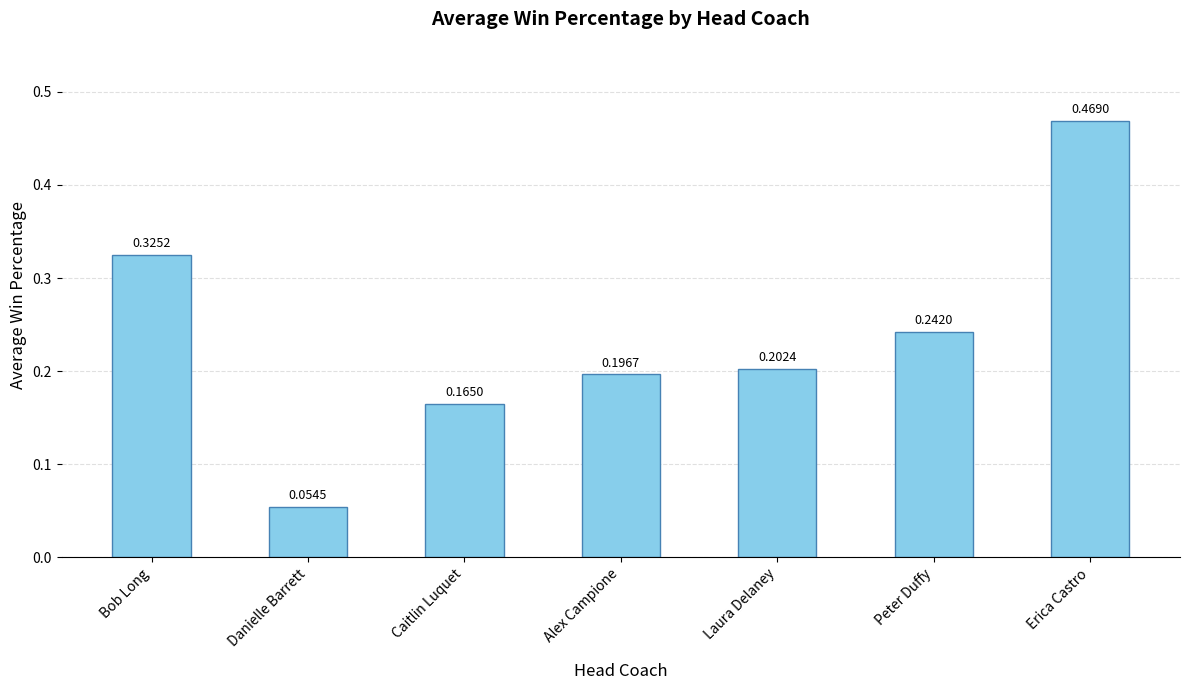

Which label corresponds to the smallest value in the chart?

Danielle Barrett